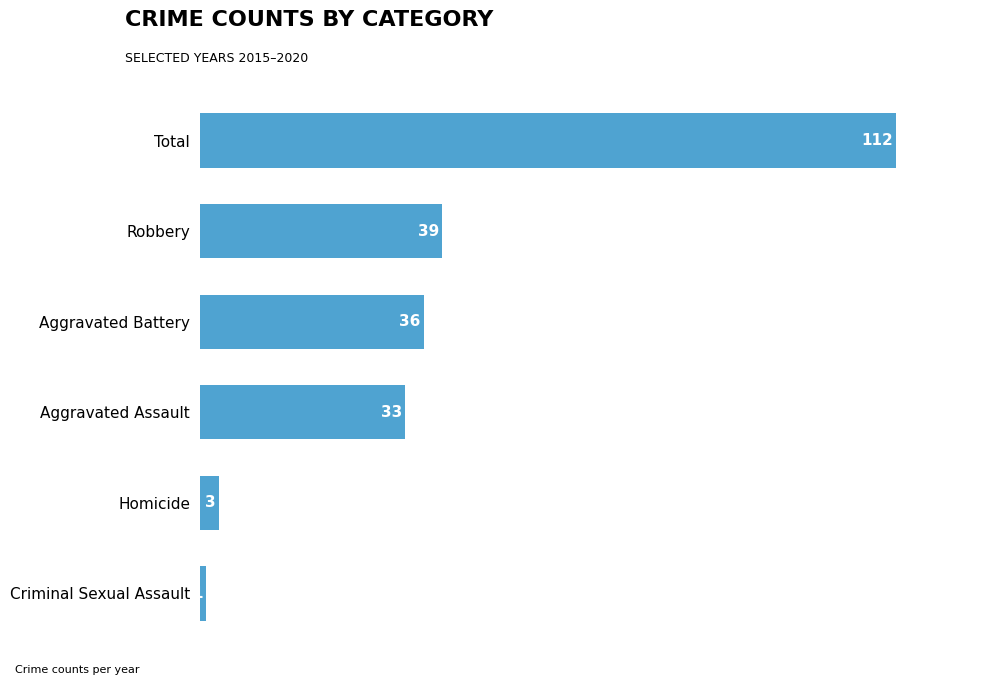

What value does the data have at Robbery, to the nearest 50?

50